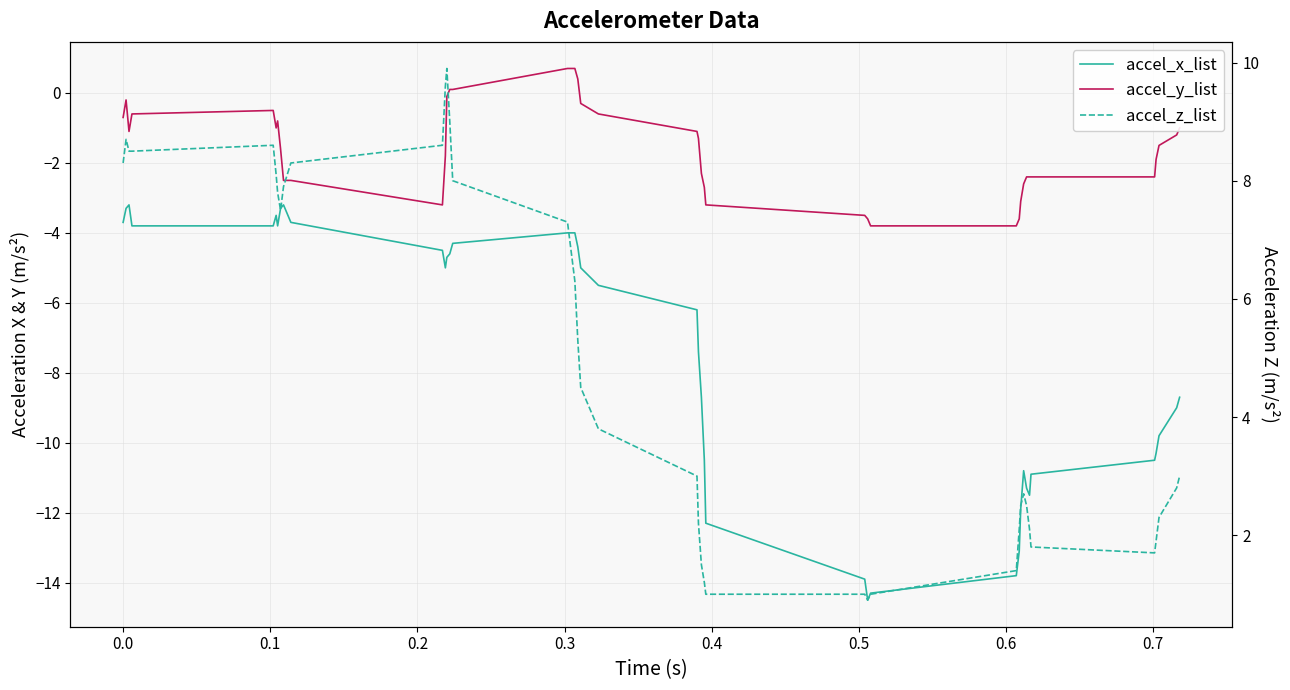

What is the value of the accel_x_list point at the 6th from the left?

-3.5